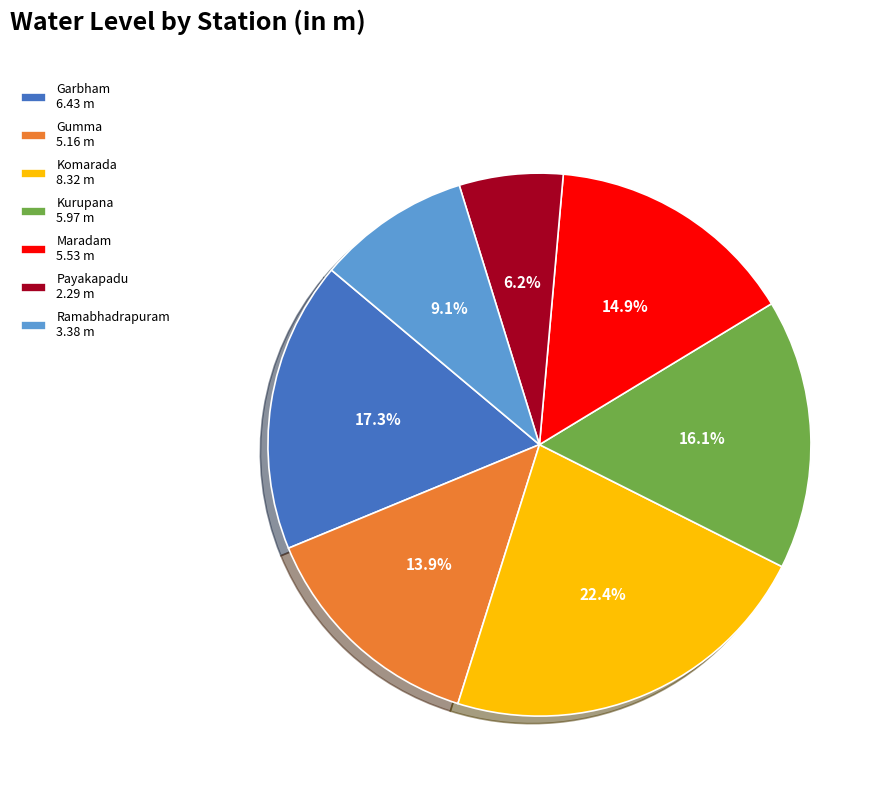

Rank the categories by value from lowest to highest.

Payakapadu, Ramabhadrapuram, Gumma, Maradam, Kurupana, Garbham, Komarada